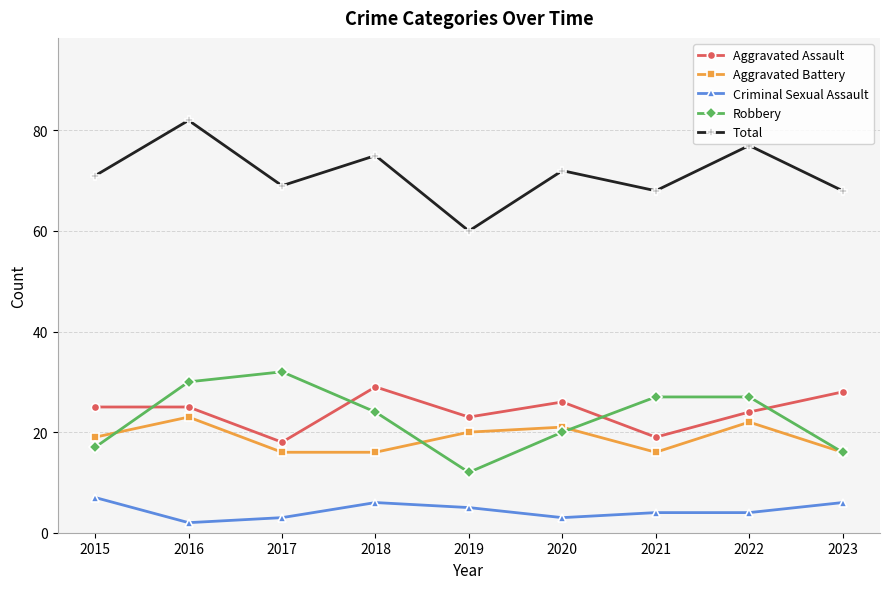

At which category does Aggravated Battery reach its first local peak?

2016